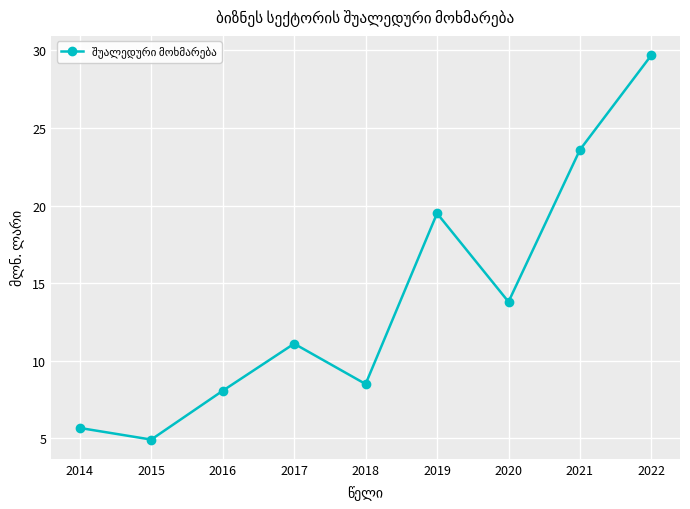

List the labels in order of value, smallest first.

2015, 2014, 2016, 2018, 2017, 2020, 2019, 2021, 2022